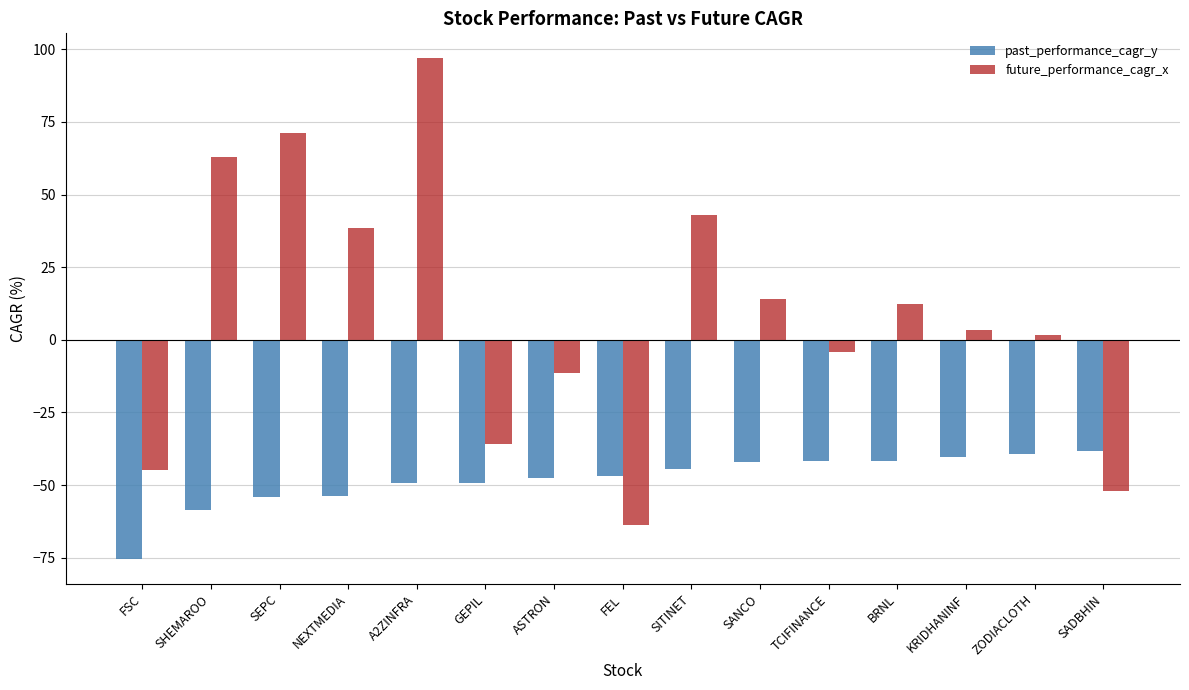

What is the label of the 9th bar from the left?

SITINET